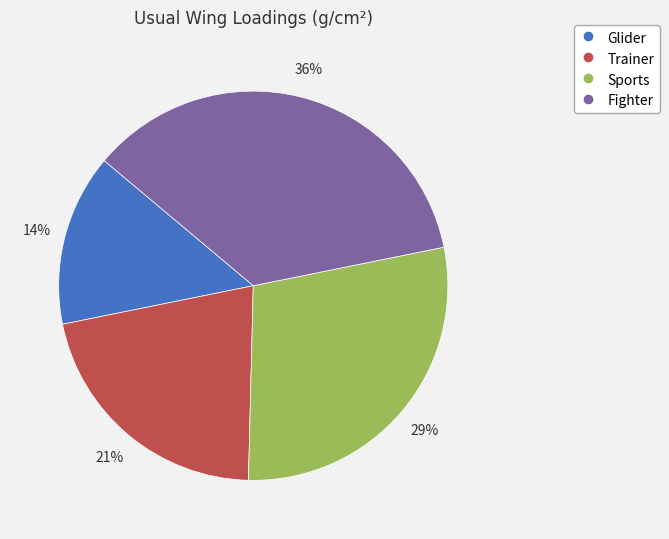

The Fighter slice represents 49% of the pie. True or false?

False